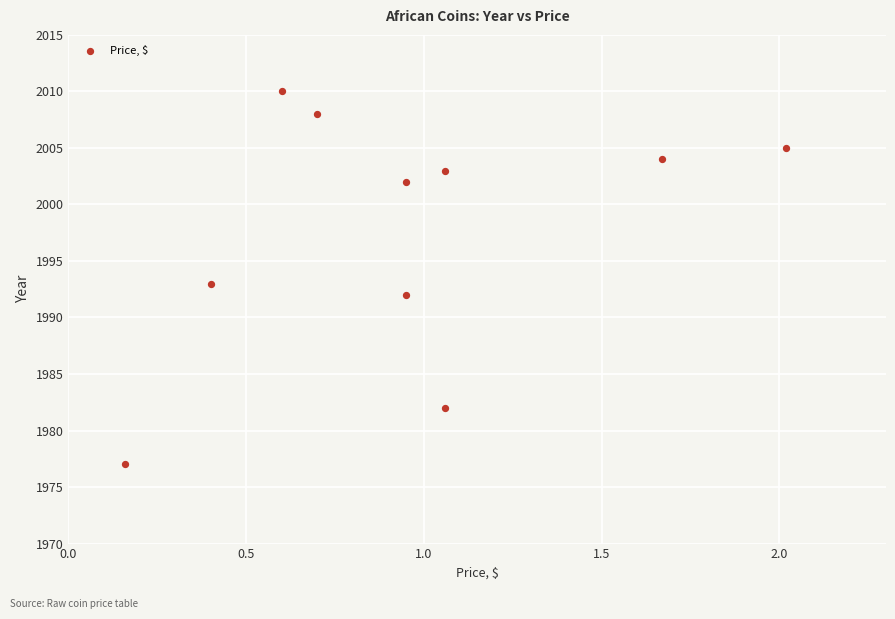

What is the range of Y values (max minus min)?

33